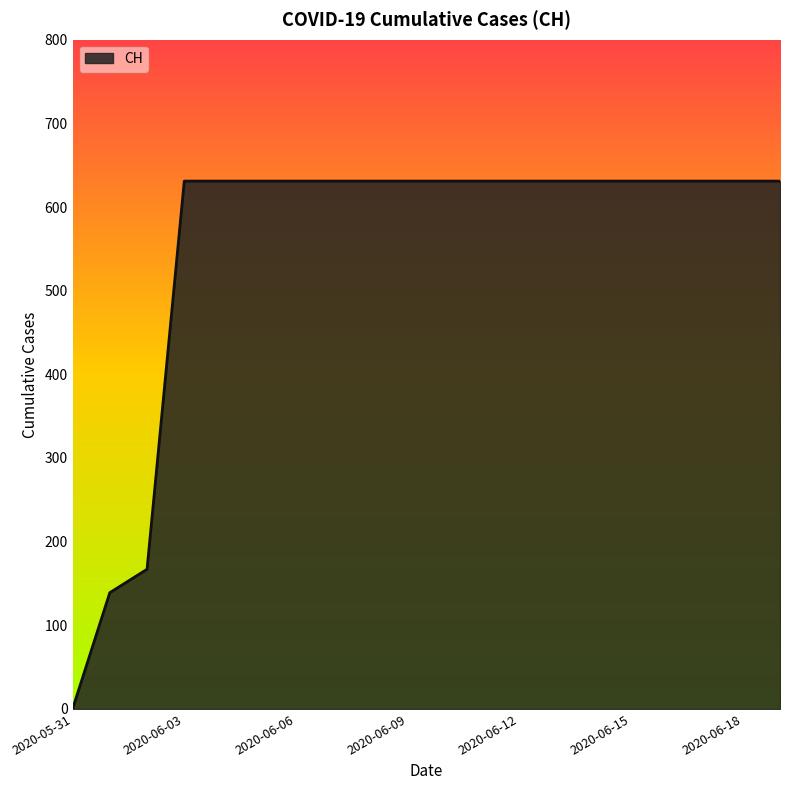

What is the greatest value displayed?

631